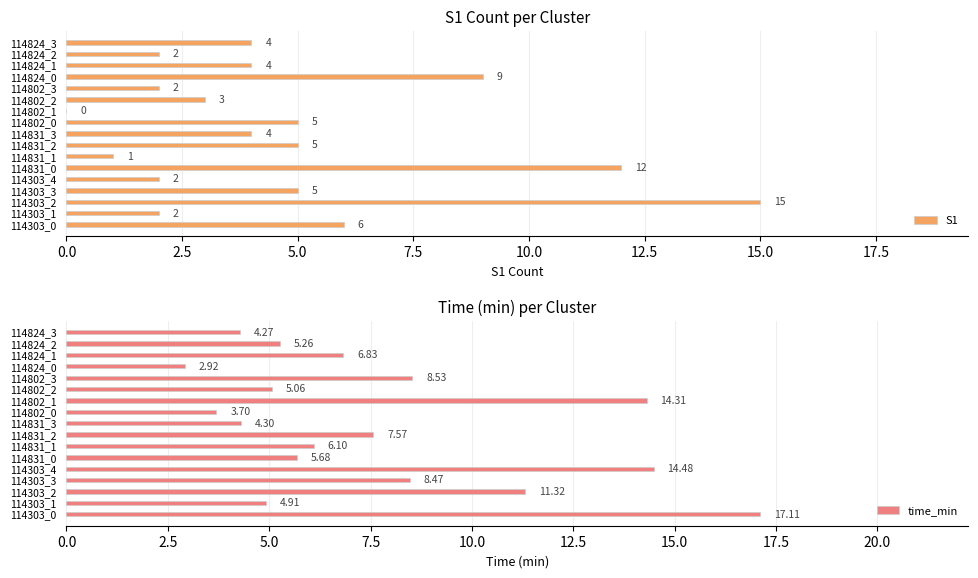

At how many categories does at least one series exceed 16?

1